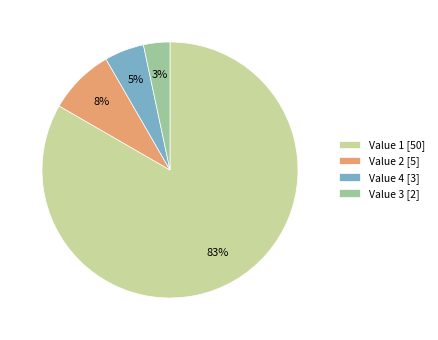

Between Value 3 [2] and Value 2 [5], which is larger?

Value 2 [5]